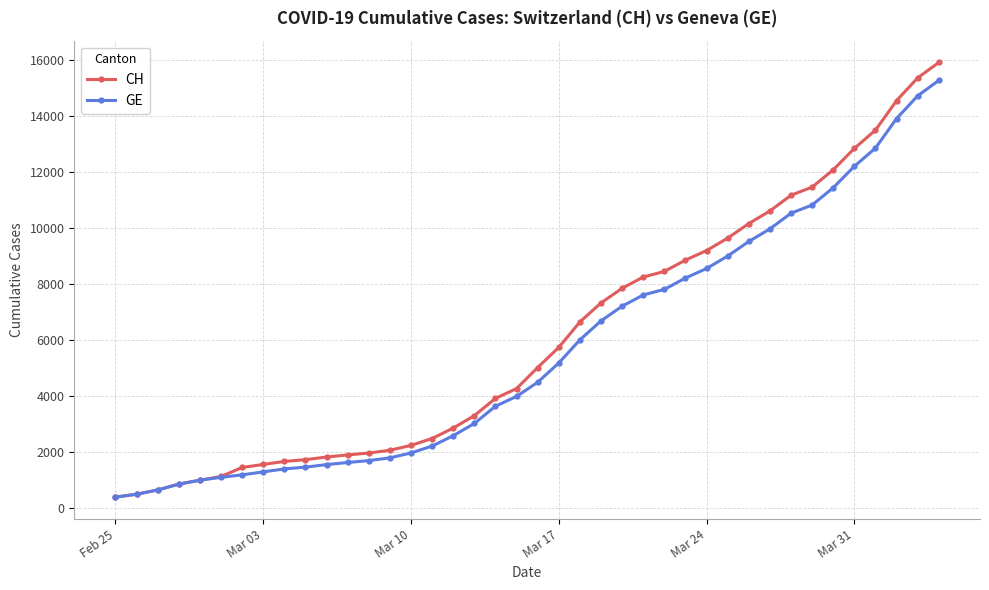

What is the highest value of the CH series?

15926